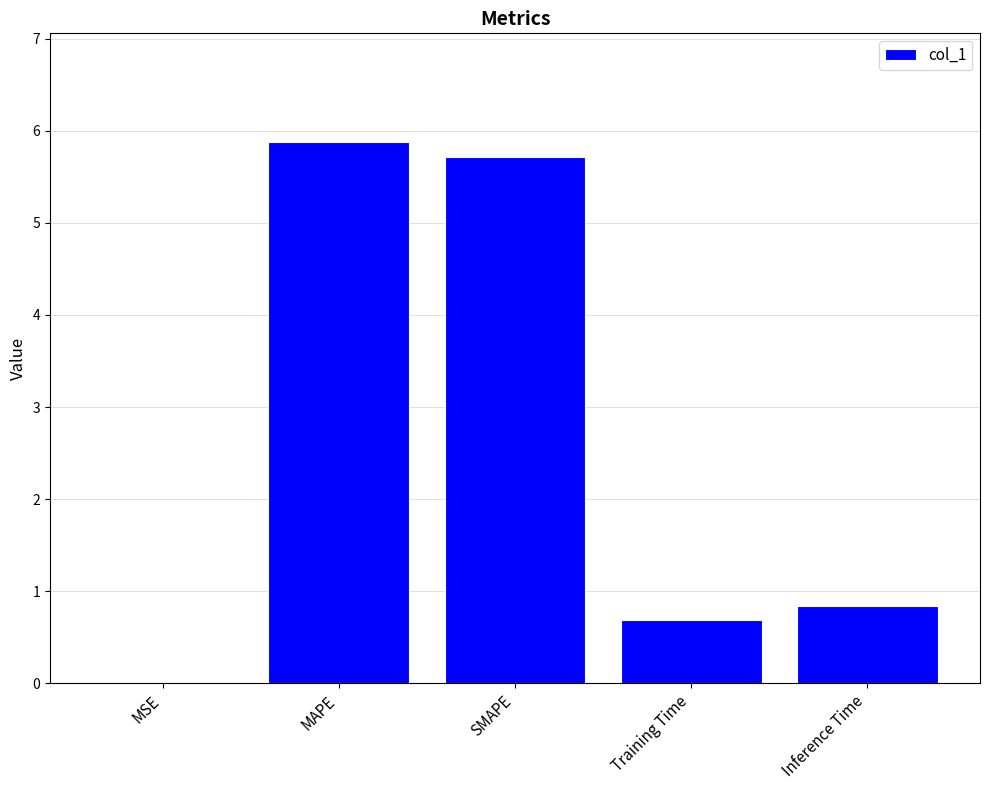

True or false: the data shows 0.4 at Inference Time.

False